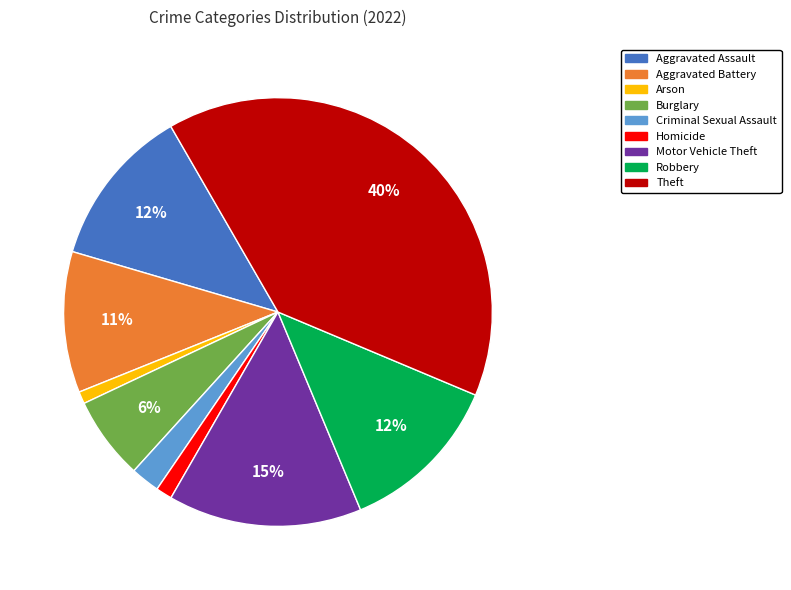

Which category has the biggest portion of the pie?

Theft